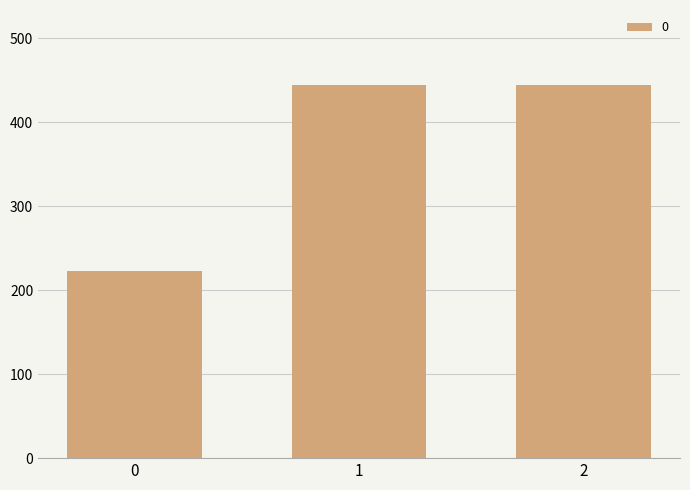

What is the difference between the maximum and minimum values?

222.2